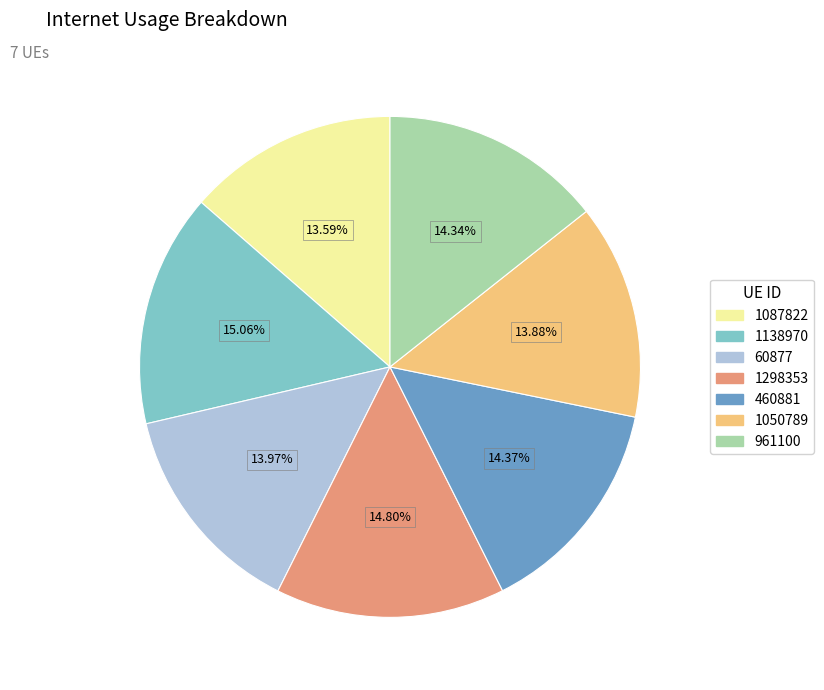

Approximately how many times larger is the value at 1087822 compared to 60877?

1.0